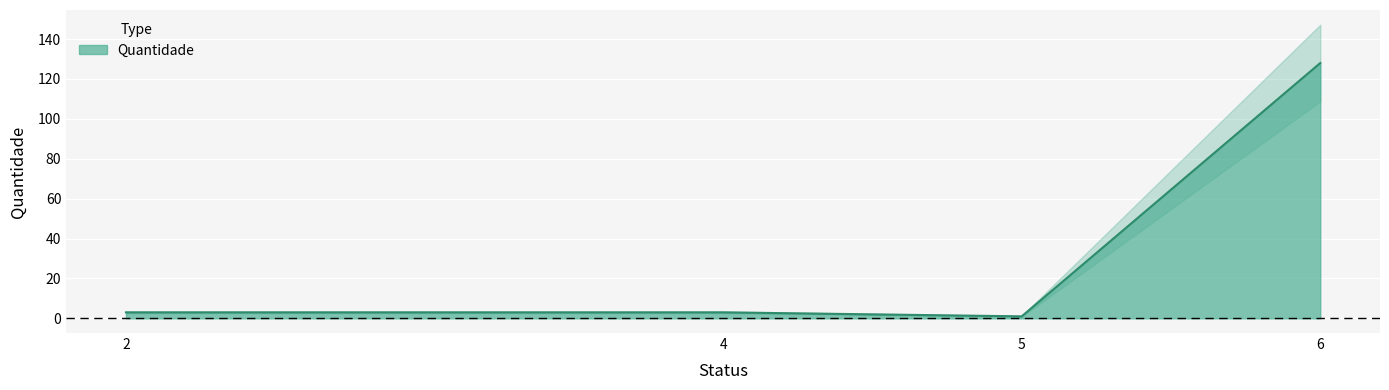

Approximately how many times larger is the value at 4 compared to 5?

3.0